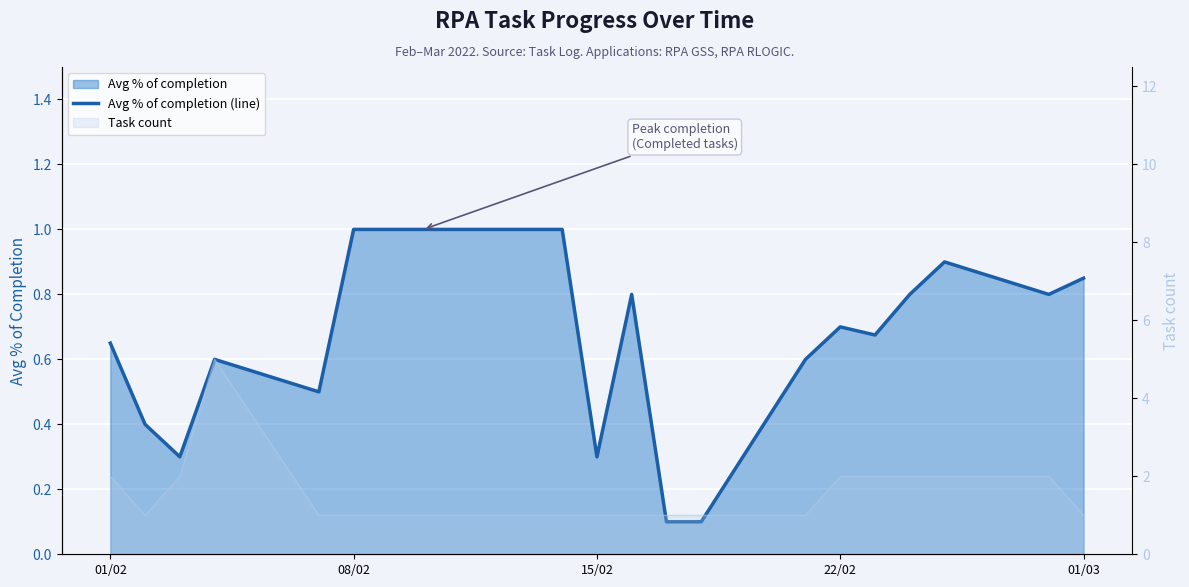

What is the maximum value shown in the chart?

1.0